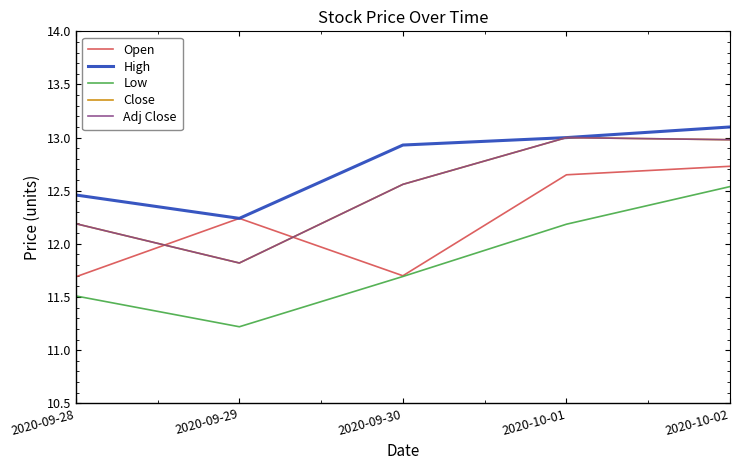

Is this an area chart (filled region under the line)?

No